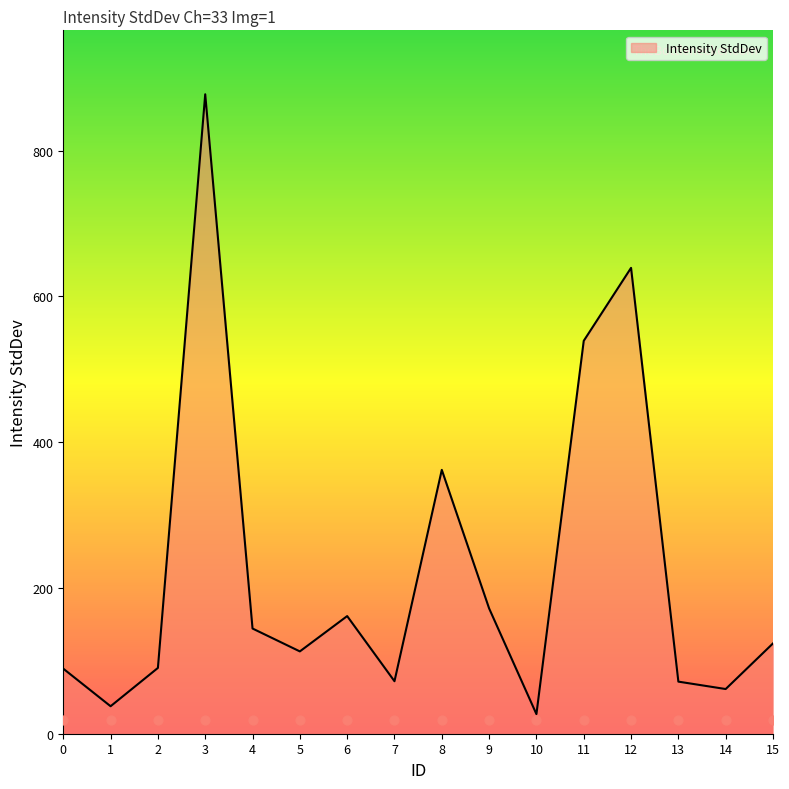

What is the change in value from 4 to 11?

+394.7